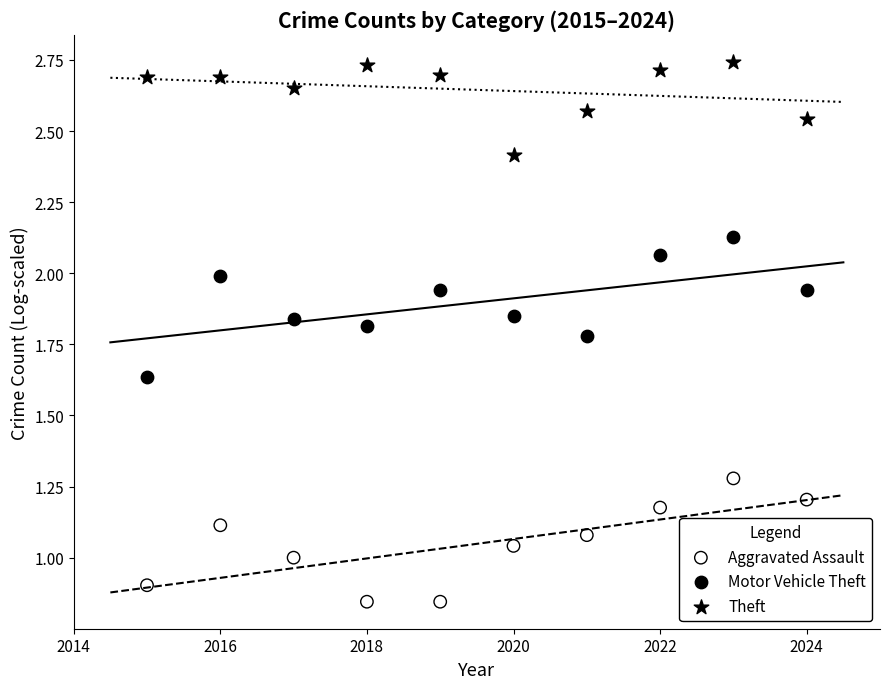

Which series reaches the maximum Y coordinate?

Theft